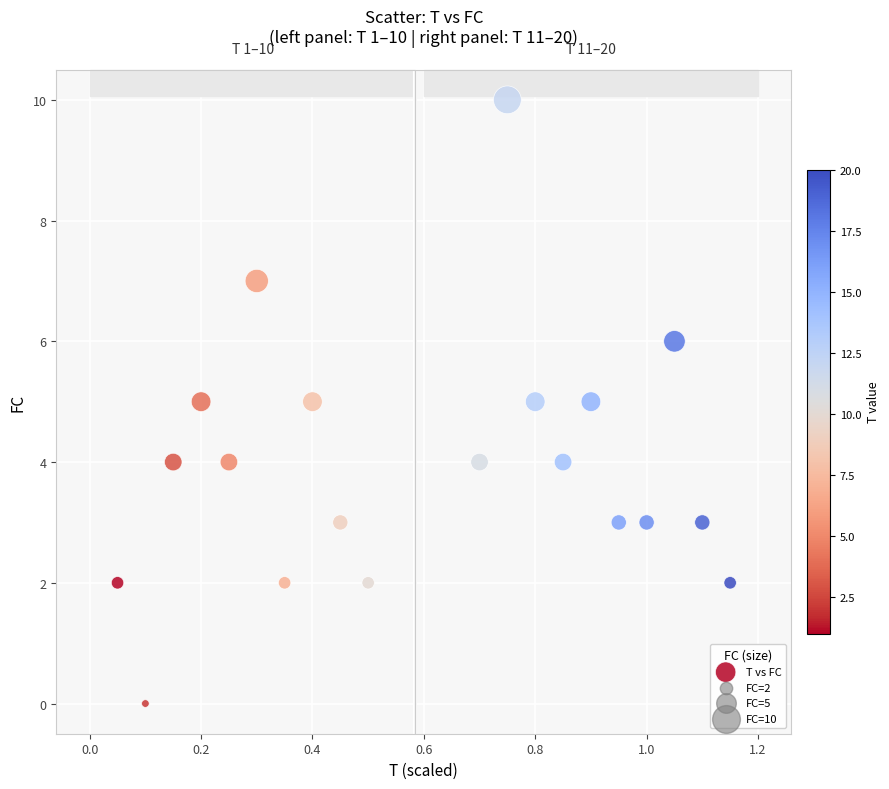

What is the range of Y values (max minus min)?

10